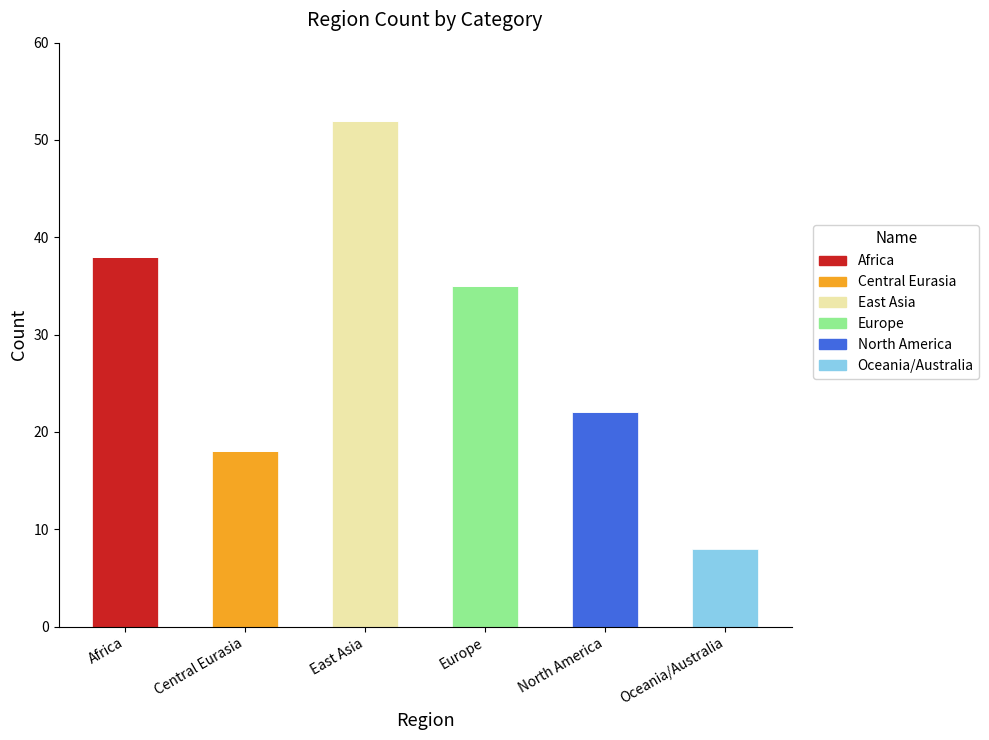

What is the maximum value for Africa?

38